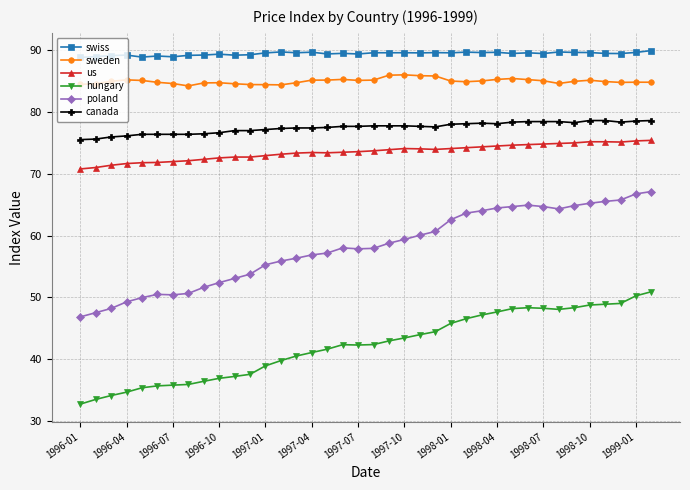

What is the value of the poland point at the 28th from the left?

64.5